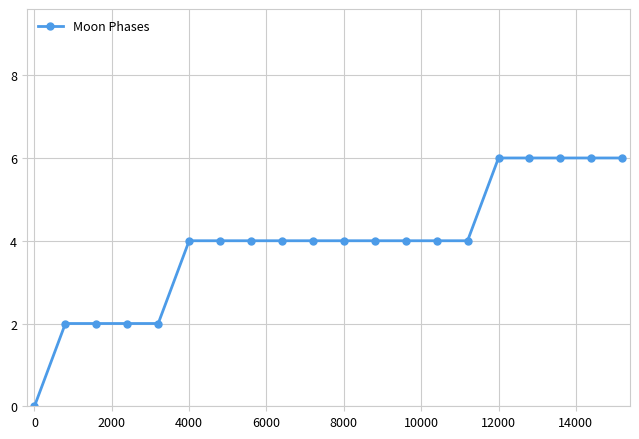

What is the value of the 17th point from the left?

6